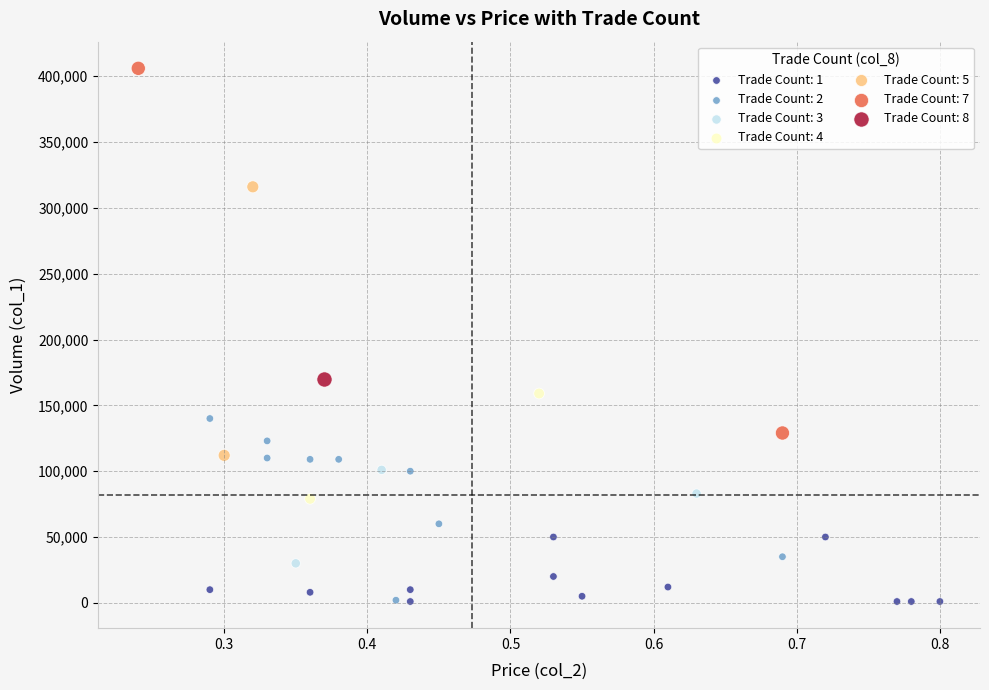

Which series contains the highest Y value?

Trade Count: 7